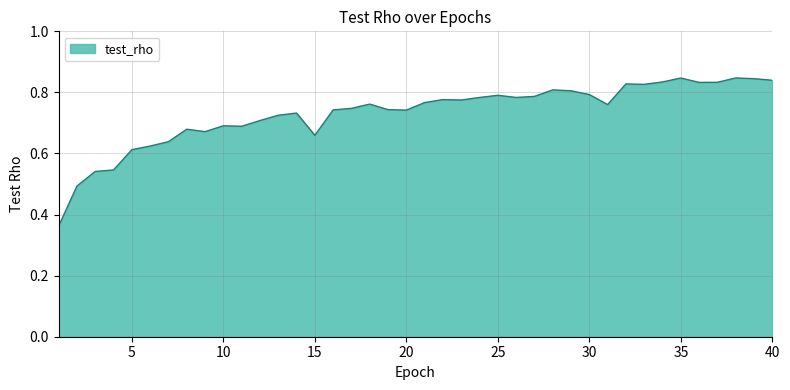

Count the values in the range 0 to 1.

40